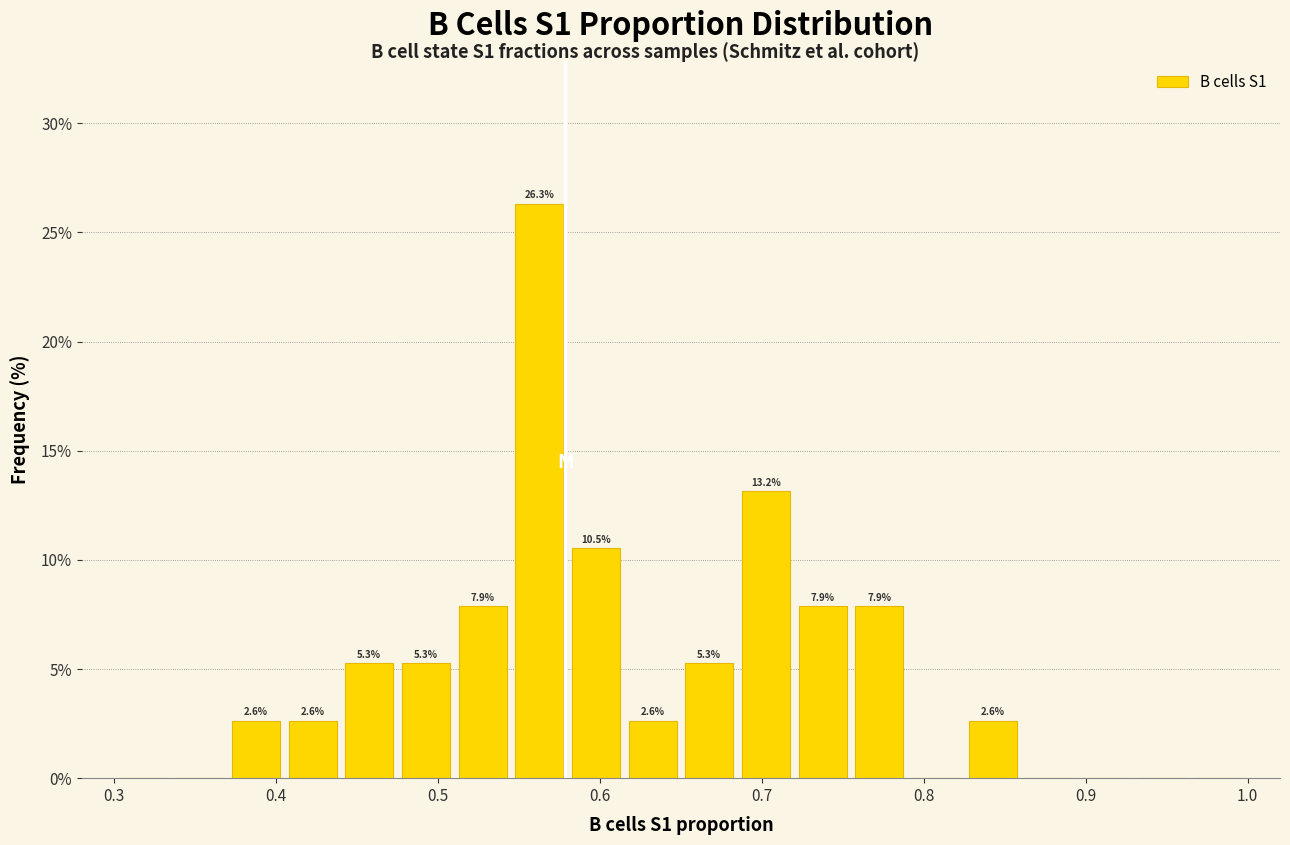

Around what value on the x-axis is the tallest bar? Give the approximate position of its centre, as read against the axis.

0.56